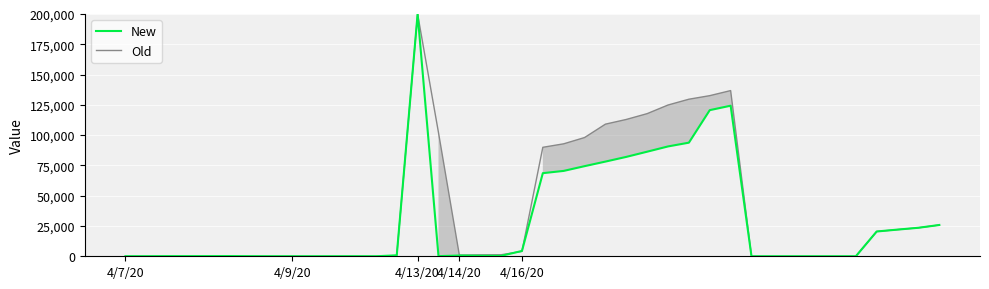

What is the difference between the maximum and minimum values in the New series?

199998